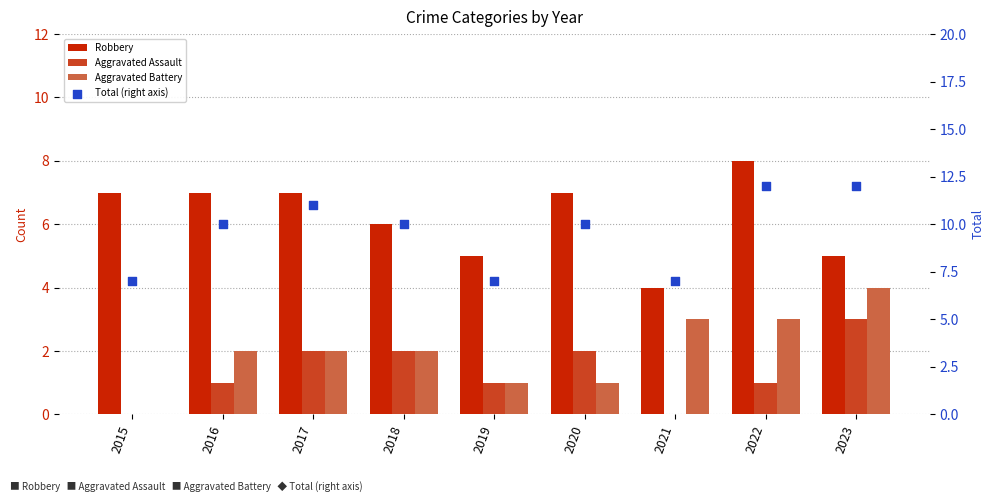

Which series contains the highest Y value?

Total (right axis)